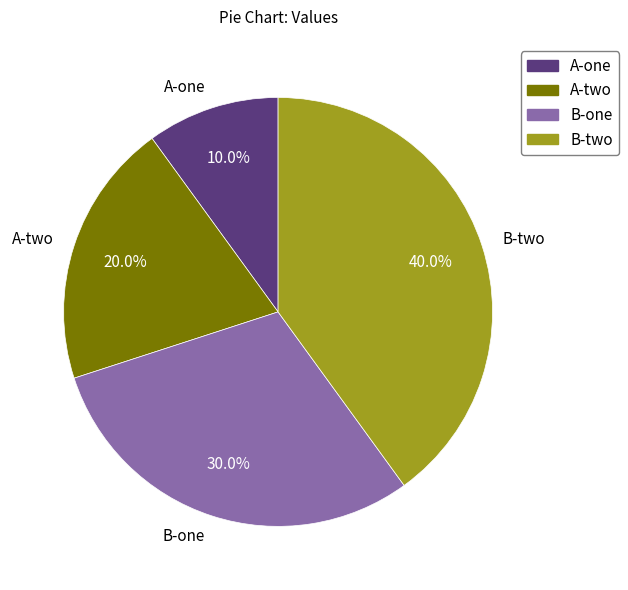

How many slices are in this pie chart?

4